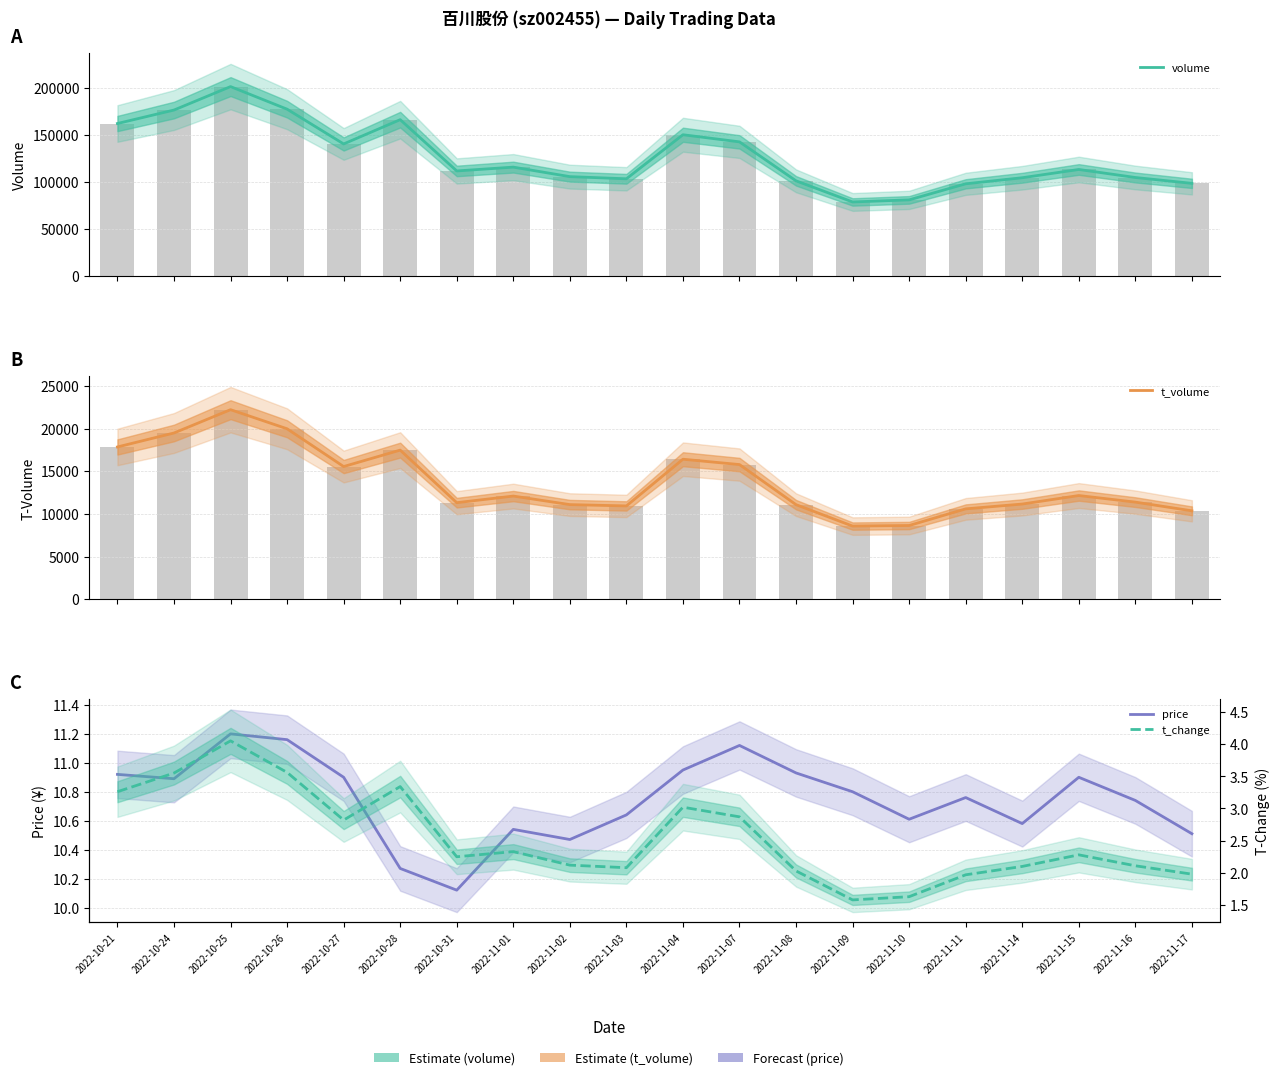

Reading right to left, extract all data points from this chart.

volume: 98569.0	104786.0	113312.0	104532.0	98078.0	81006.0	78784.0	101233.0	142664.0	150244.0	103417.0	105705.0	115818.0	111754.0	166269.0	140458.0	177424.0	201425.0	176501.0	162182.0
t_volume: 10358.0	11378.0	12150.0	11152.0	10586.0	8636.0	8569.0	11078.0	15781.0	16408.0	10931.0	11086.0	12088.0	11312.0	17476.0	15549.0	19977.0	22216.0	19484.0	17846.0
price: 10.5	10.7	10.9	10.6	10.8	10.6	10.8	10.9	11.1	10.9	10.6	10.5	10.5	10.1	10.3	10.9	11.2	11.2	10.9	10.9
t_change: 2.0	2.1	2.3	2.1	2.0	1.6	1.6	2.0	2.9	3.0	2.1	2.1	2.3	2.2	3.3	2.8	3.6	4.0	3.5	3.3